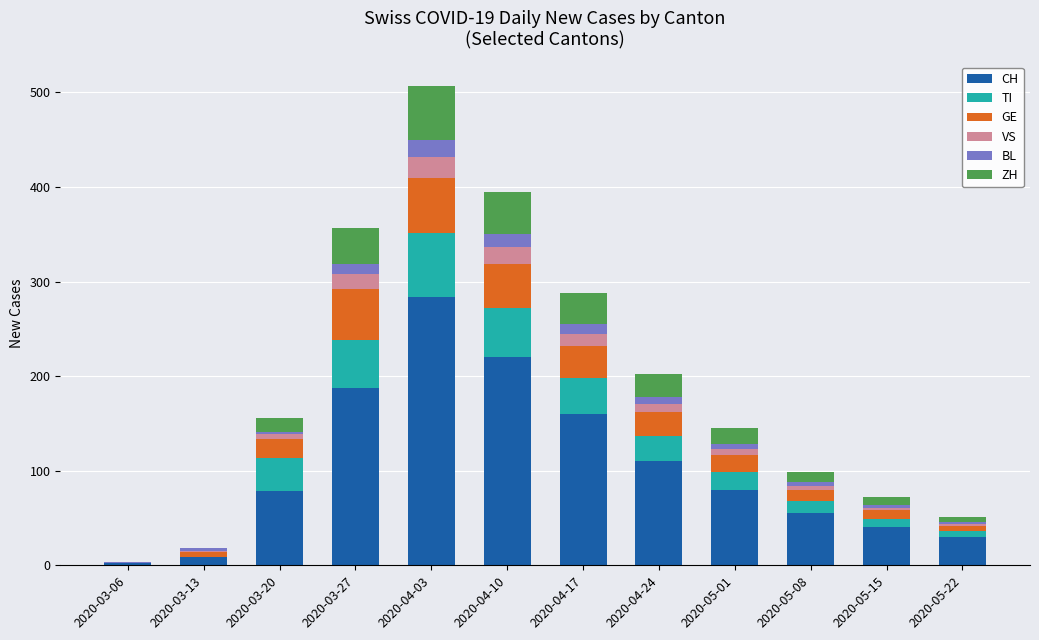

Where is CH nearest to the value 143?

2020-04-17